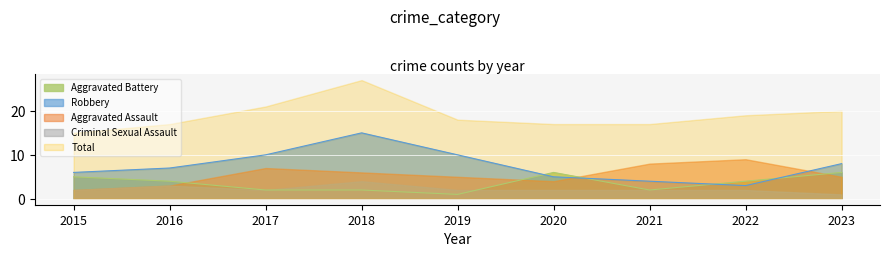

Rank the categories by Robbery value from lowest to highest.

2022, 2021, 2020, 2015, 2016, 2023, 2017, 2019, 2018